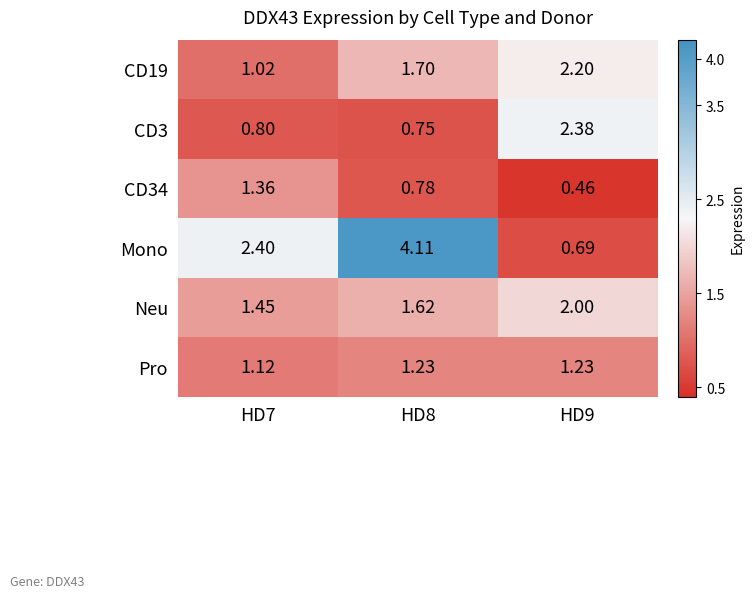

Which series has the widest spread of values?

Mono